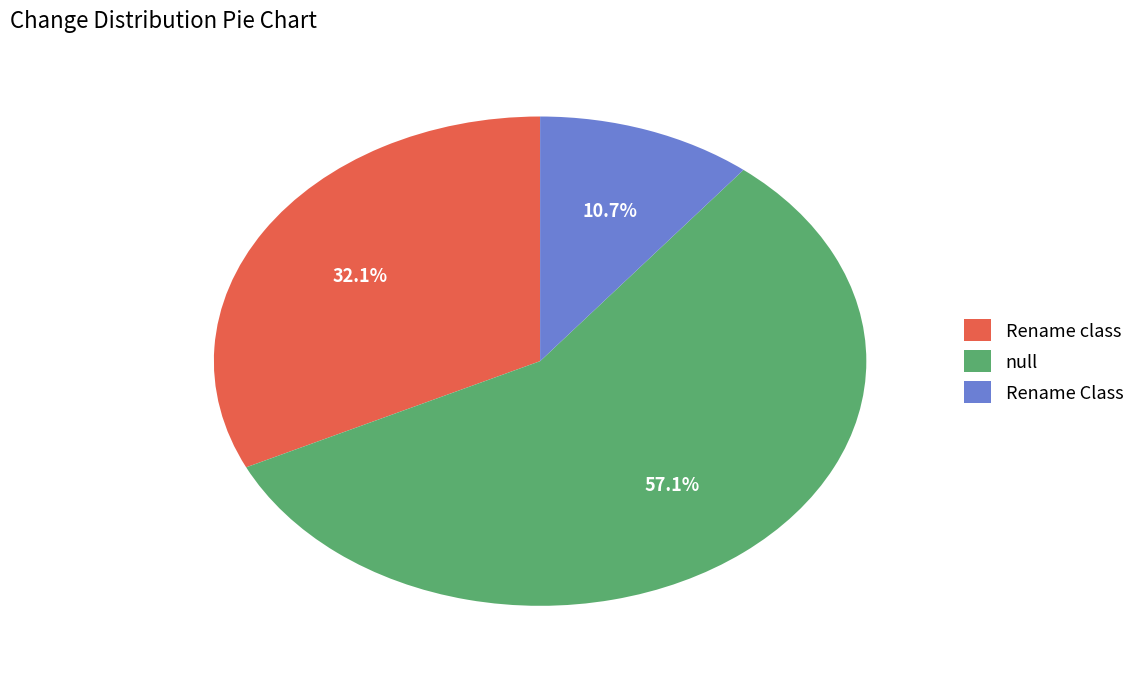

Does null represent more than half of the total?

Yes